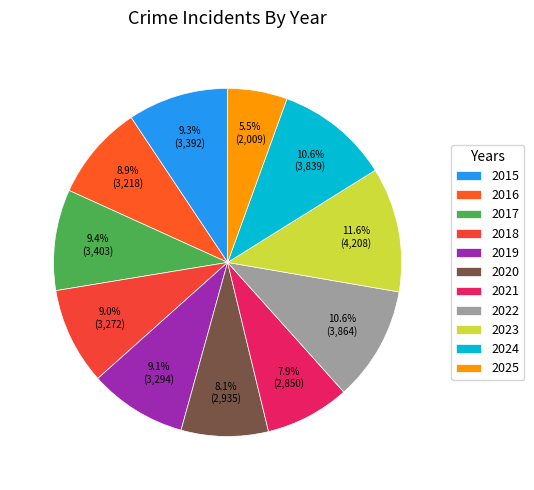

To the nearest percent, what percentage of the pie is 2019?

9%